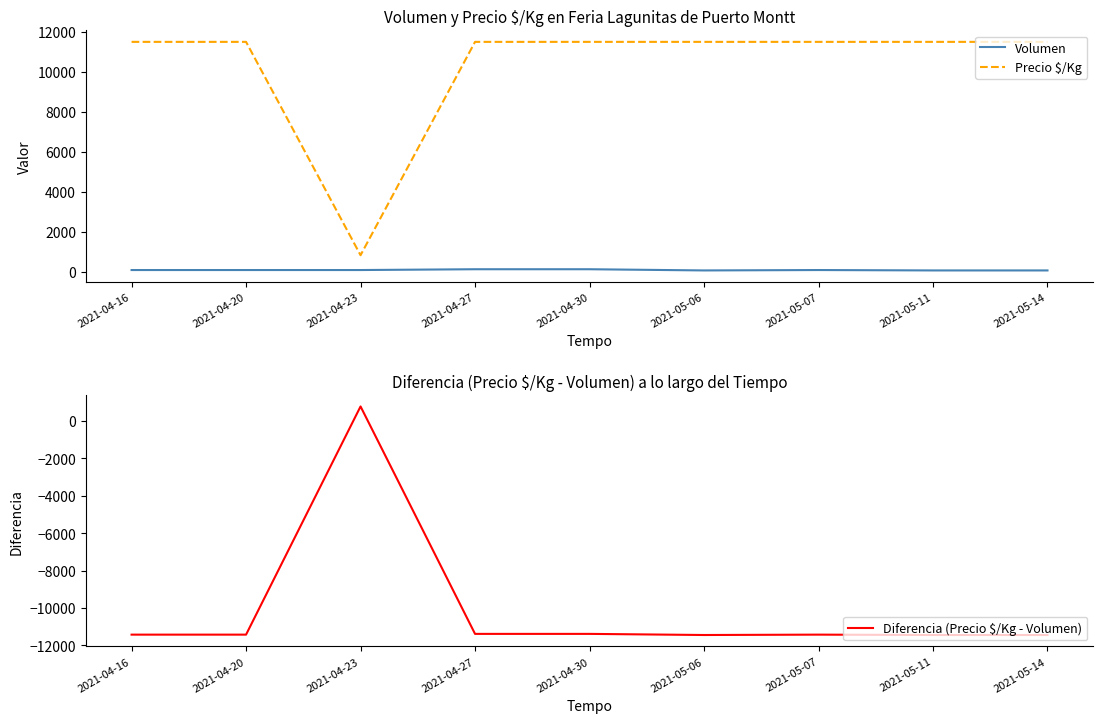

How many interior local valleys does the Diferencia (Precio $/Kg - Volumen) series have?

1